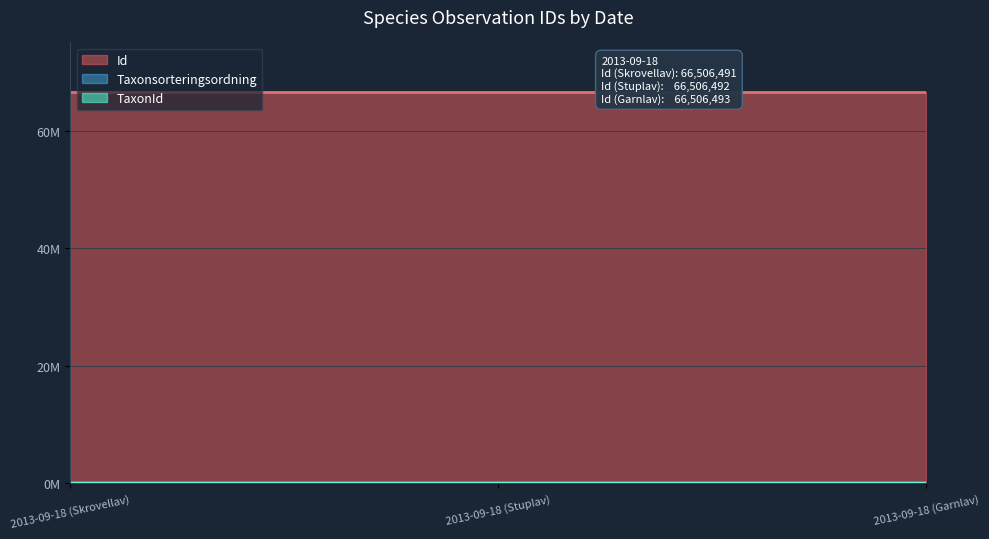

At 2013-09-18 (Garnlav), list the series in order from largest to smallest.

Id, Taxonsorteringsordning, TaxonId